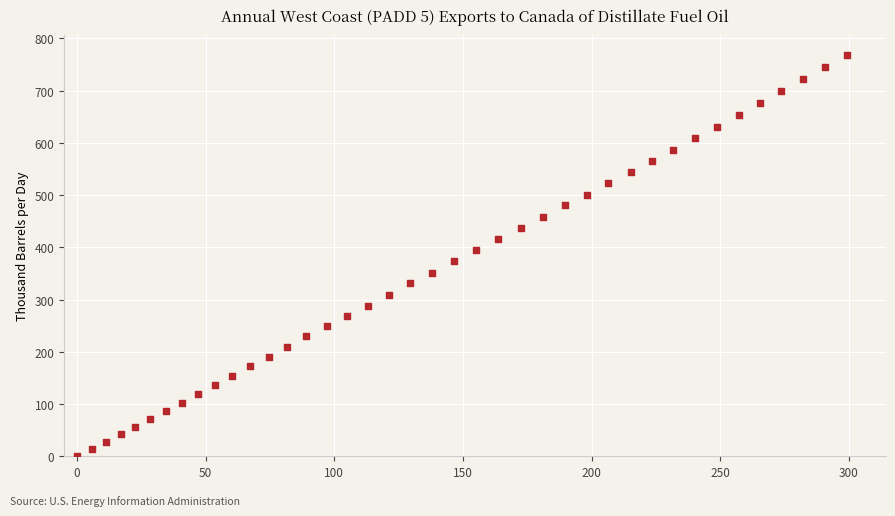

What is the range of X values (max minus min)?

299.5